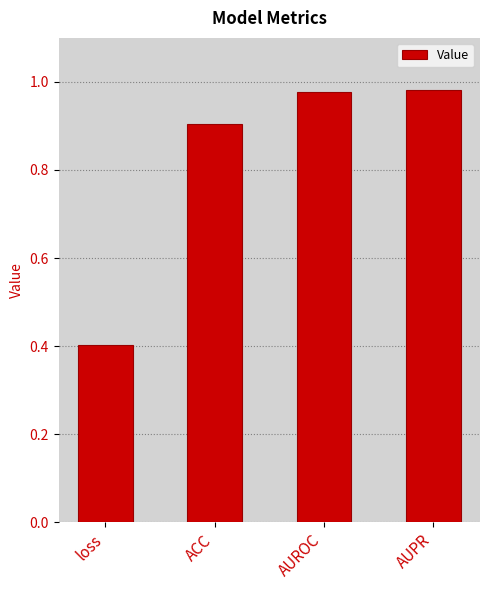

What is the label of the 1st bar from the right?

AUPR